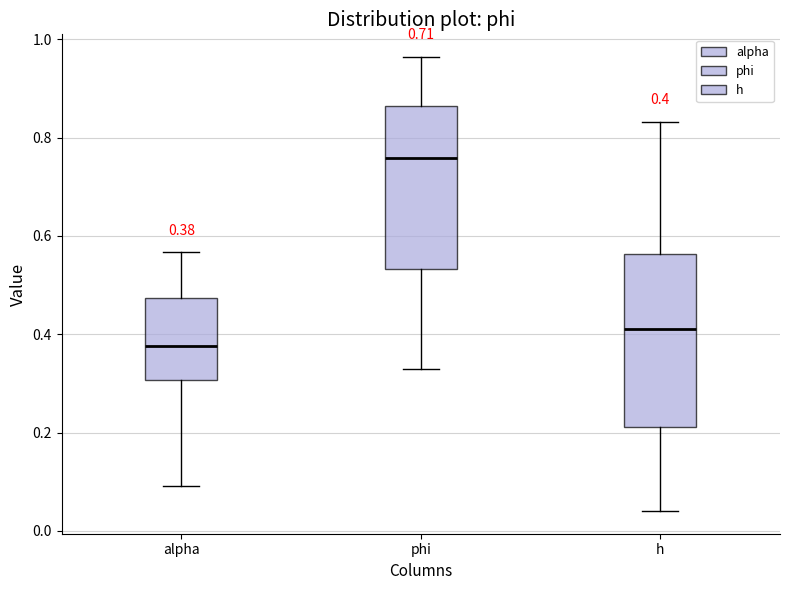

Which box has the lowest median line?

alpha